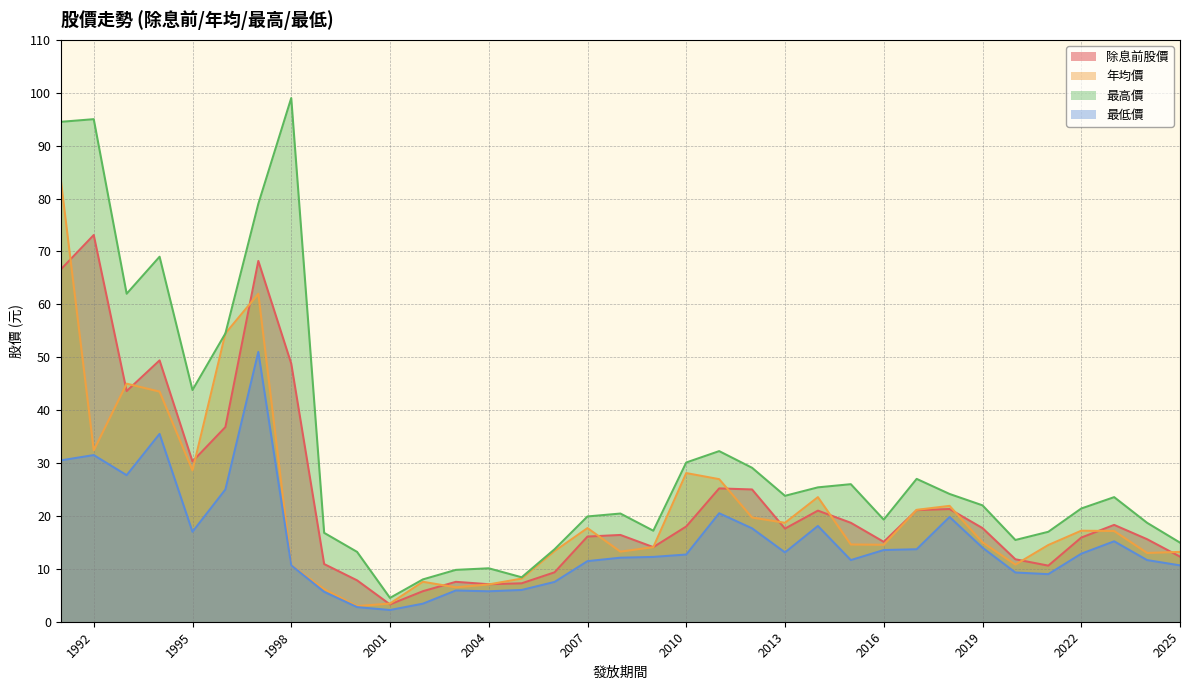

Between 2019 and 2006, which series saw the biggest shift?

除息前股價